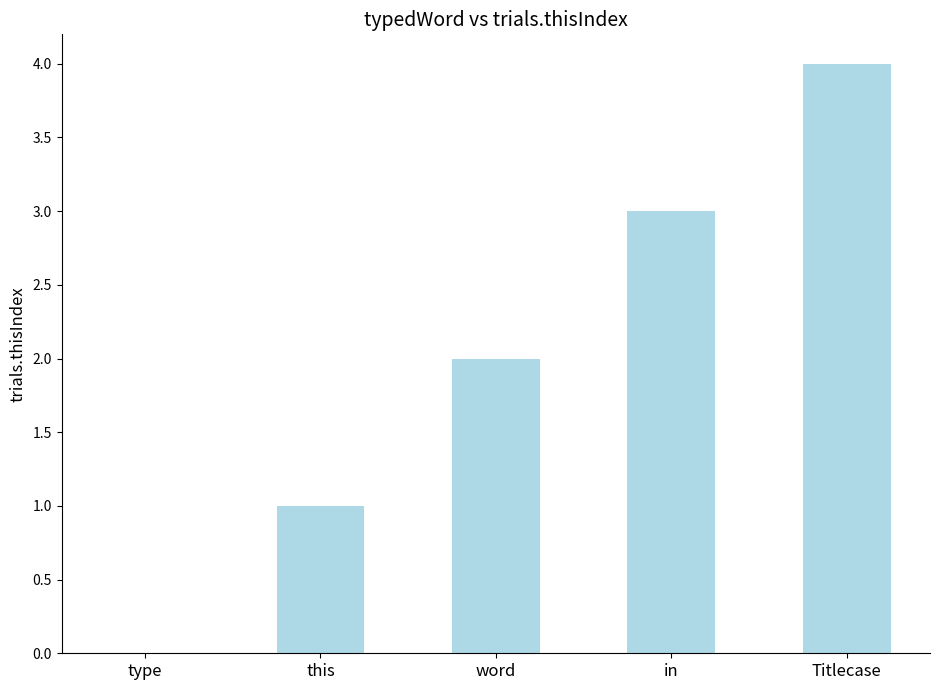

Between in and word, which is larger?

in